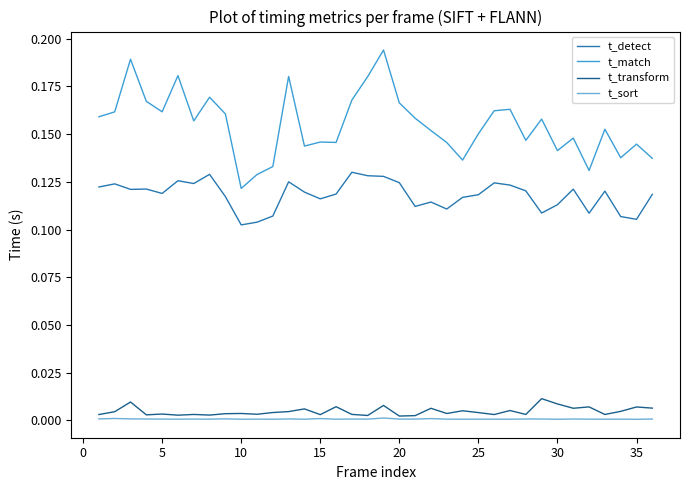

Which series has the largest total across all categories?

t_match